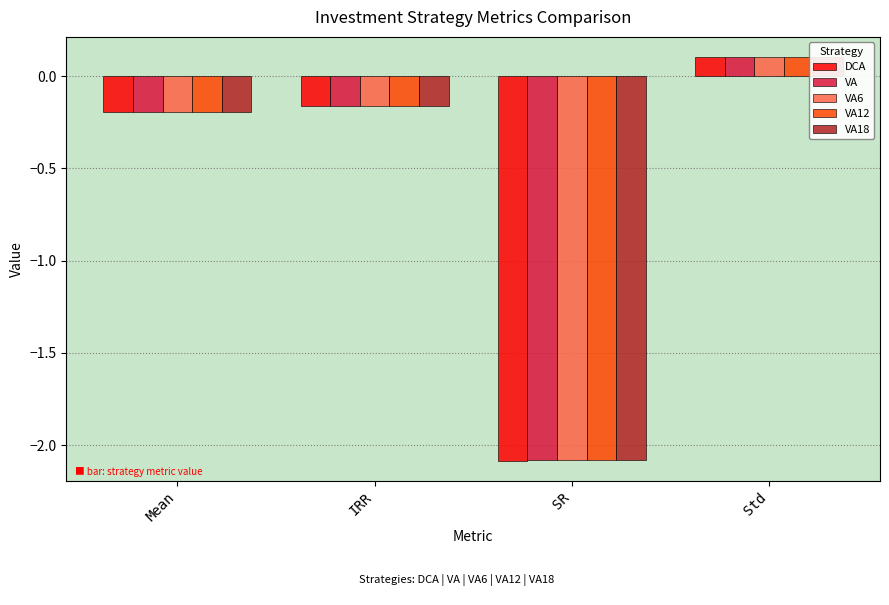

At how many categories does at least one series exceed -2?

3